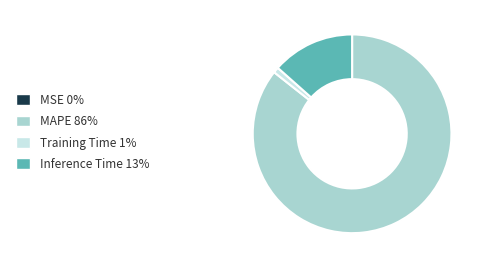

What is the largest slice in the pie chart?

MAPE 86%